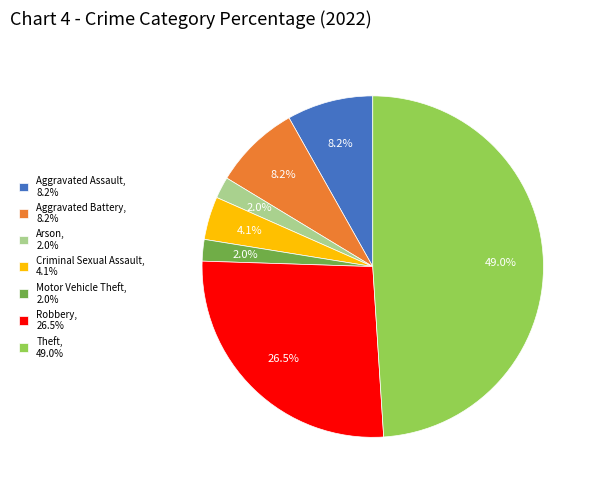

Combined, do Arson, 2.0% and Motor Vehicle Theft, 2.0% account for over 50%?

No